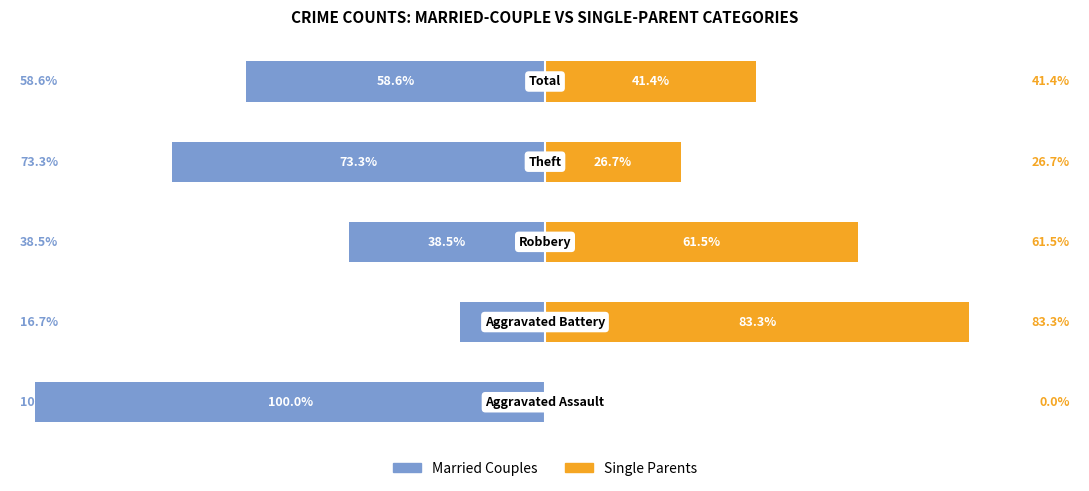

List the labels in order of Single Parents value, smallest first.

0, 3, 4, 2, 1